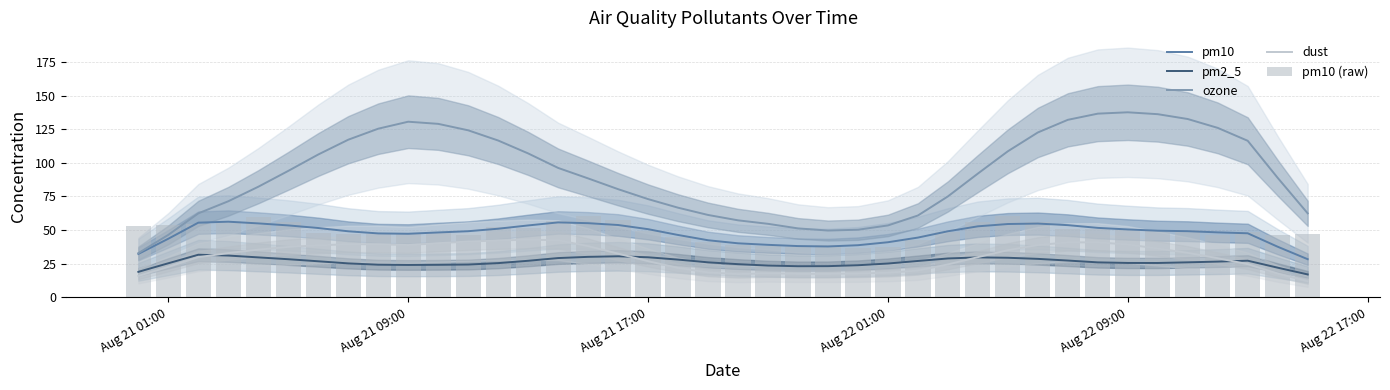

Is it true that ozone equals 33.8 at Aug 22 09:00?

False